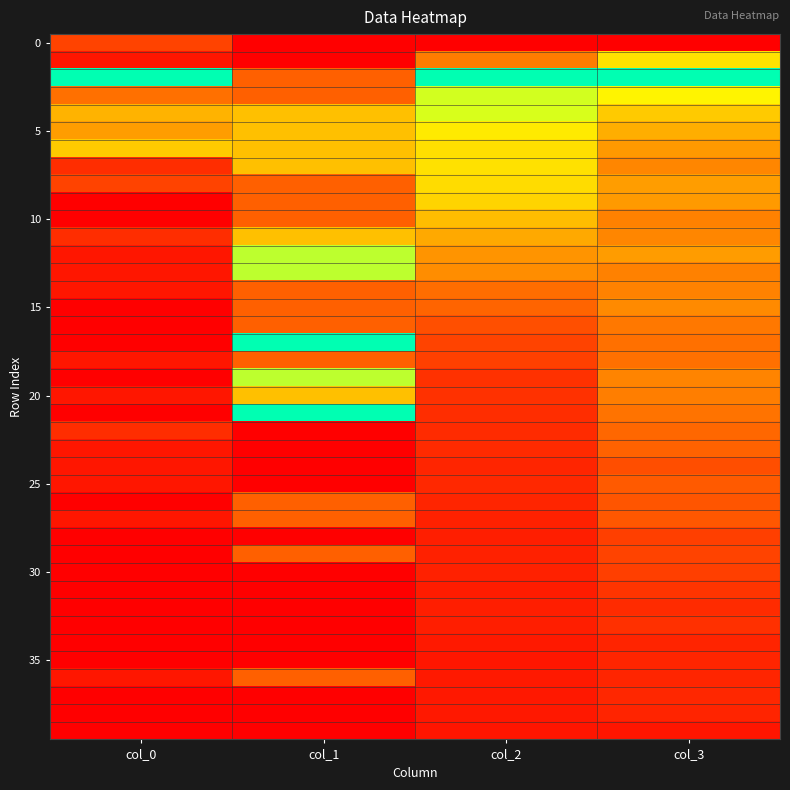

At which category is the sum across all series the highest?

col_3